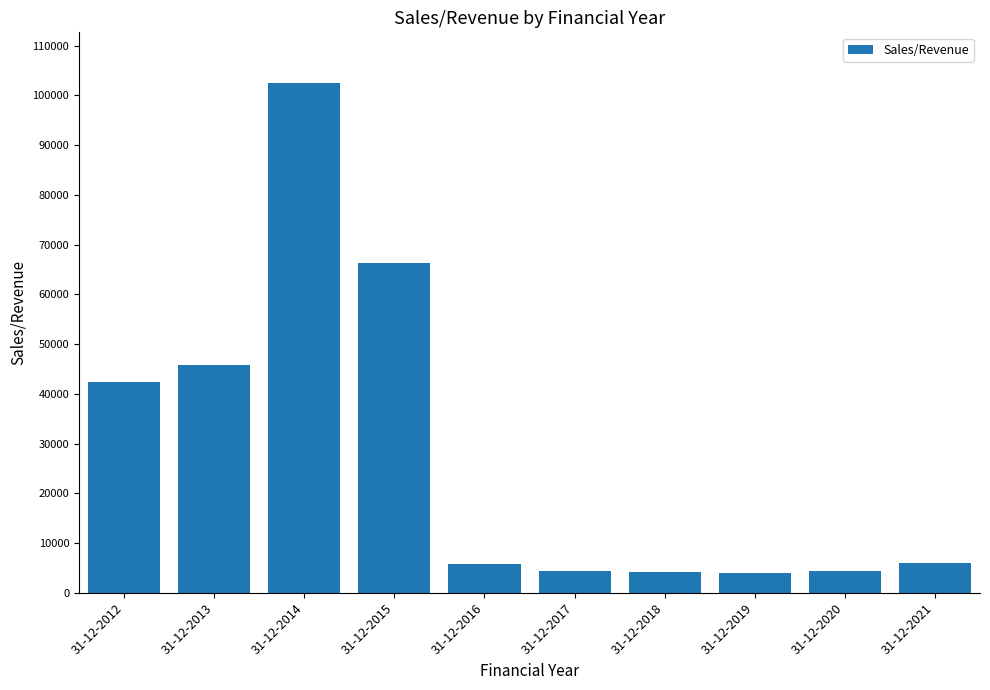

What is the smallest value displayed?

3961.3